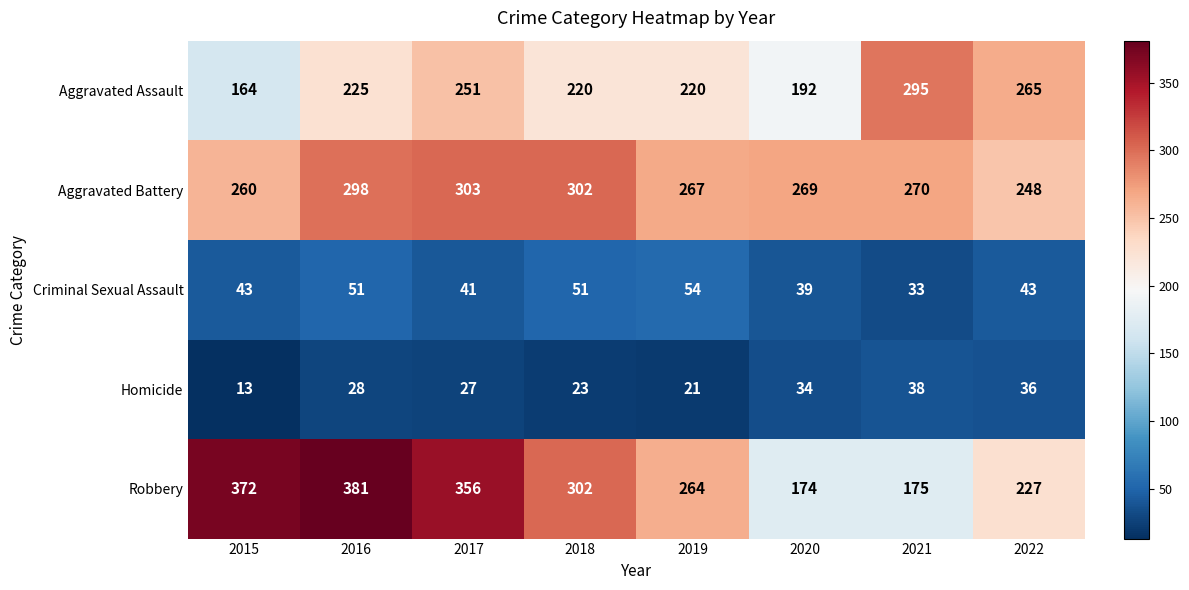

How many values in the Homicide series are below 28?

4